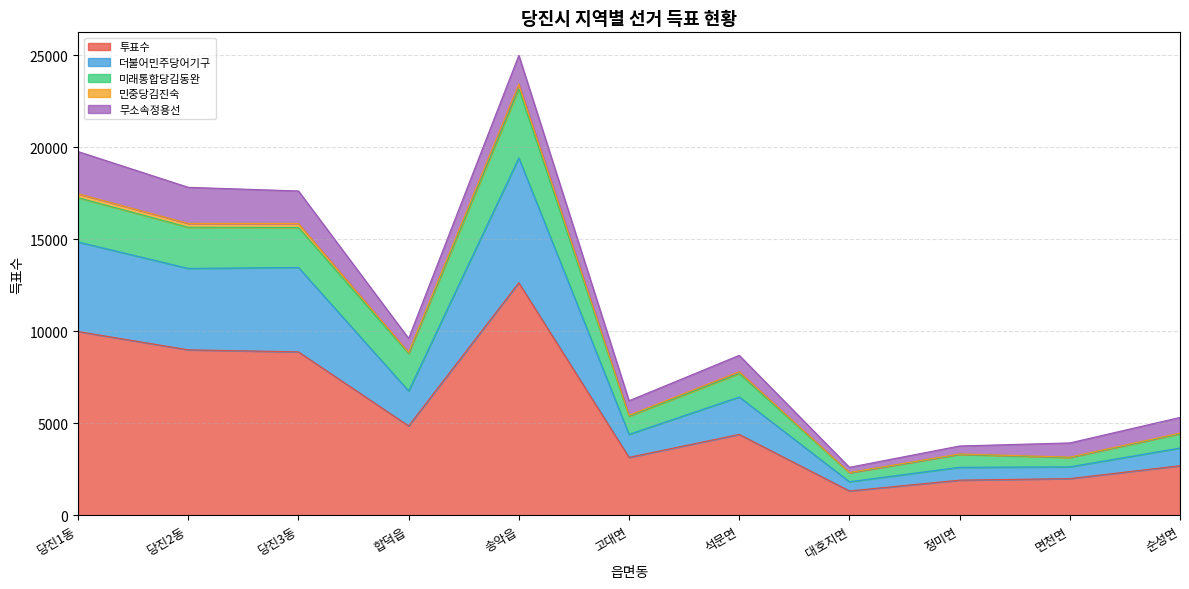

How many lines are shown in the chart?

5